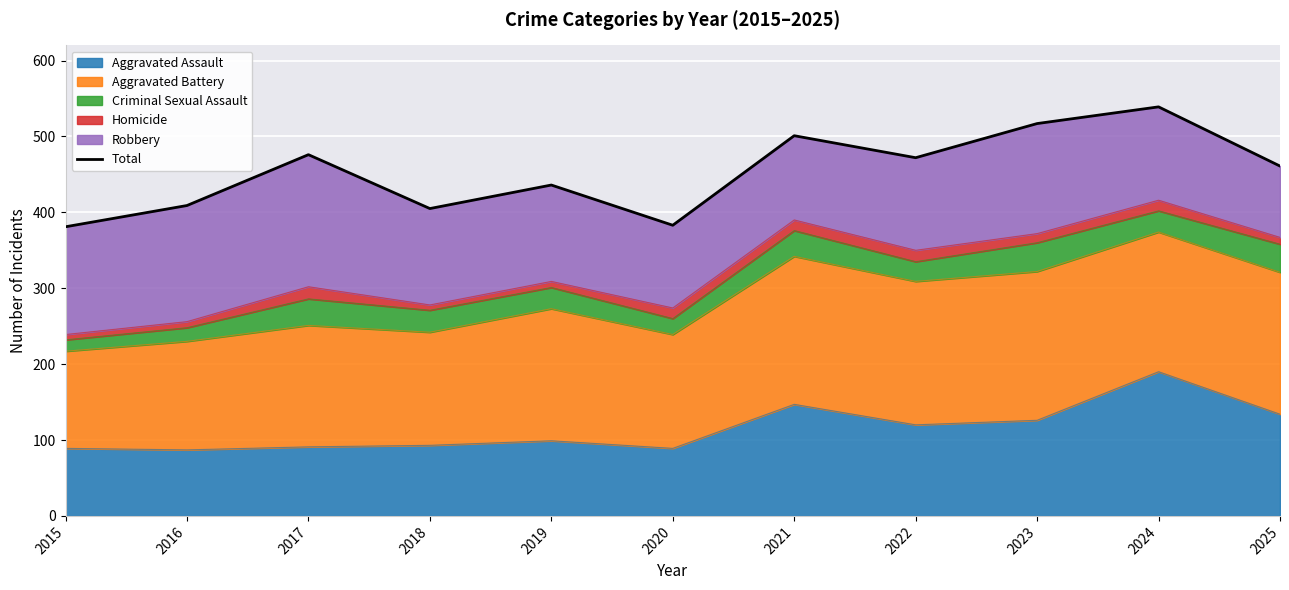

The chart shows a value of 436 at 2019. True or false?

True